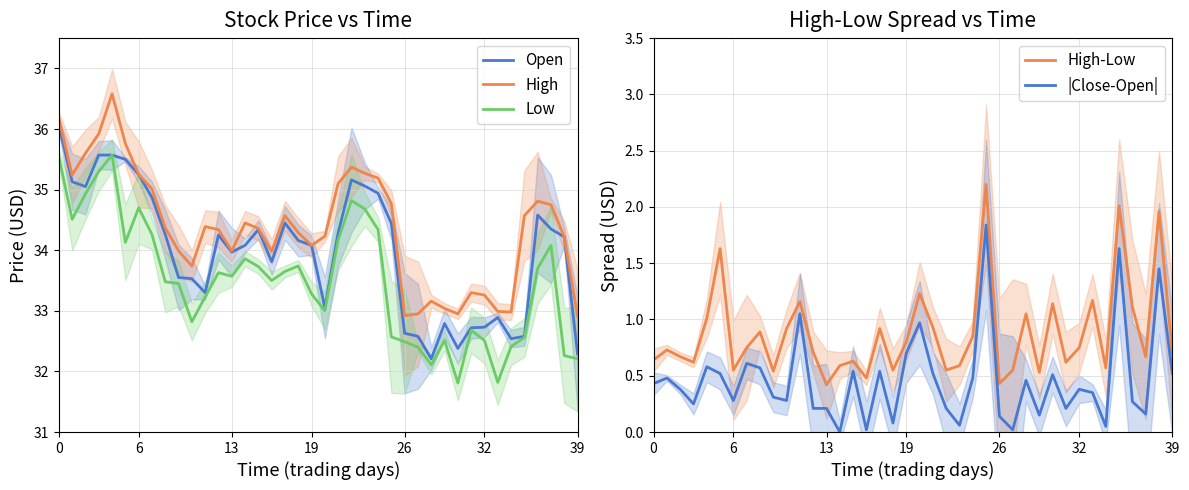

What is the sum of all Open values?

1359.2